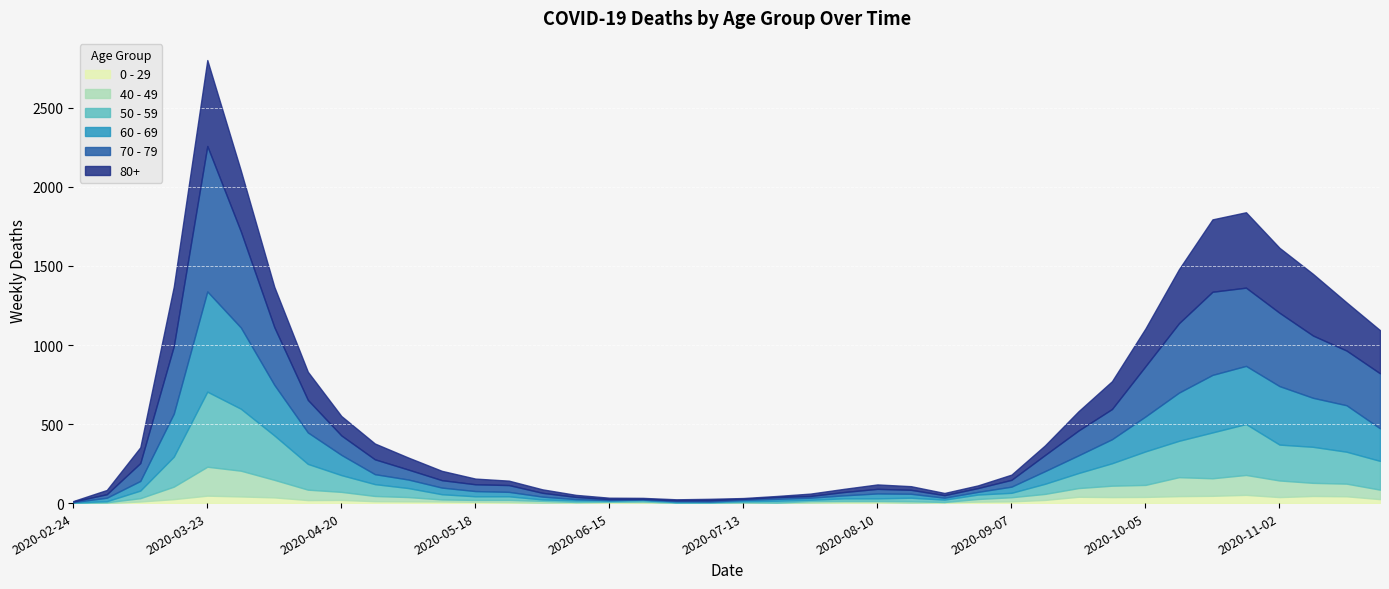

What is the difference between the second highest and second lowest values in the 70 - 79 series?

603